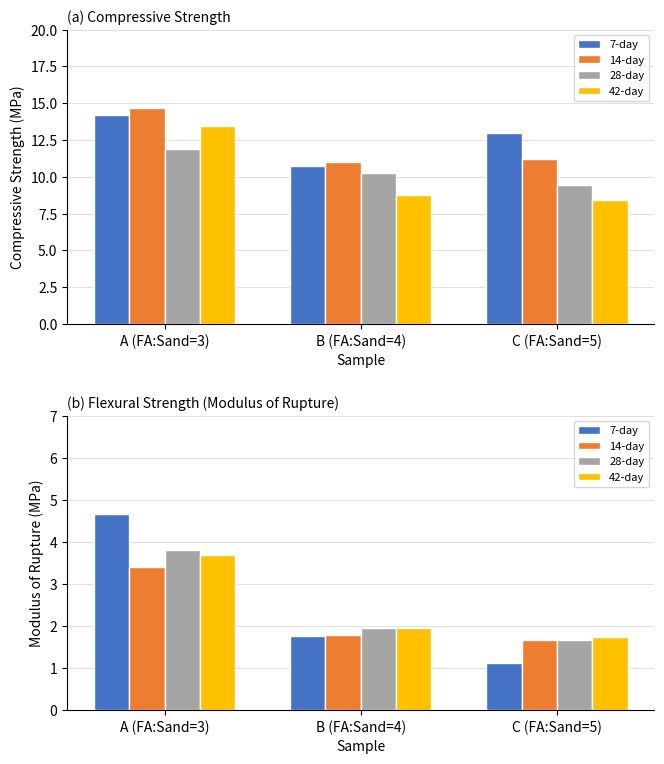

At which label does 14-day reach its minimum?

C (FA:Sand=5)